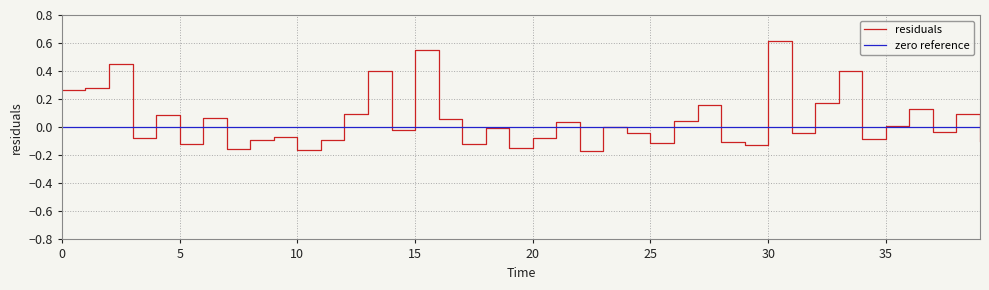

What is the greatest value displayed?

0.6